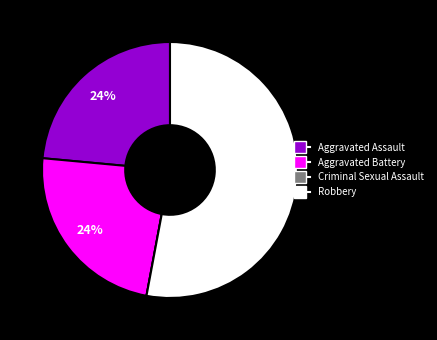

To the nearest percent, what portion does Aggravated Assault represent?

24%